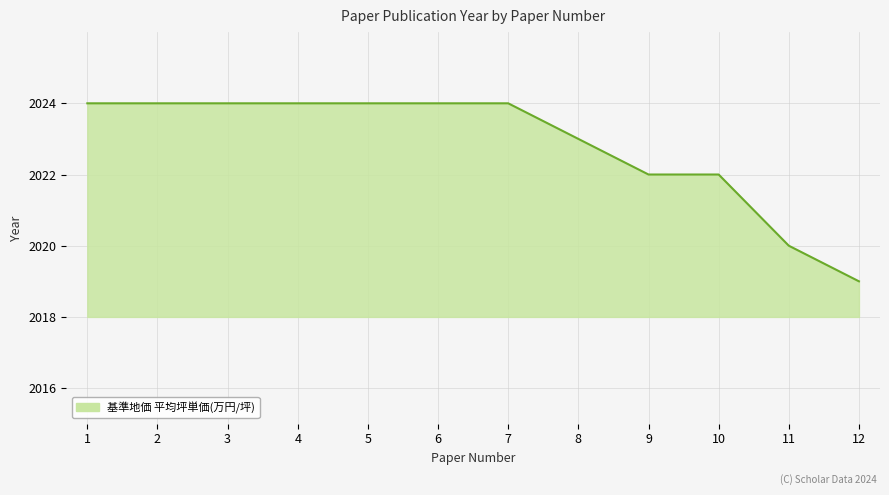

Count the values in the range 2022 to 2024.

10